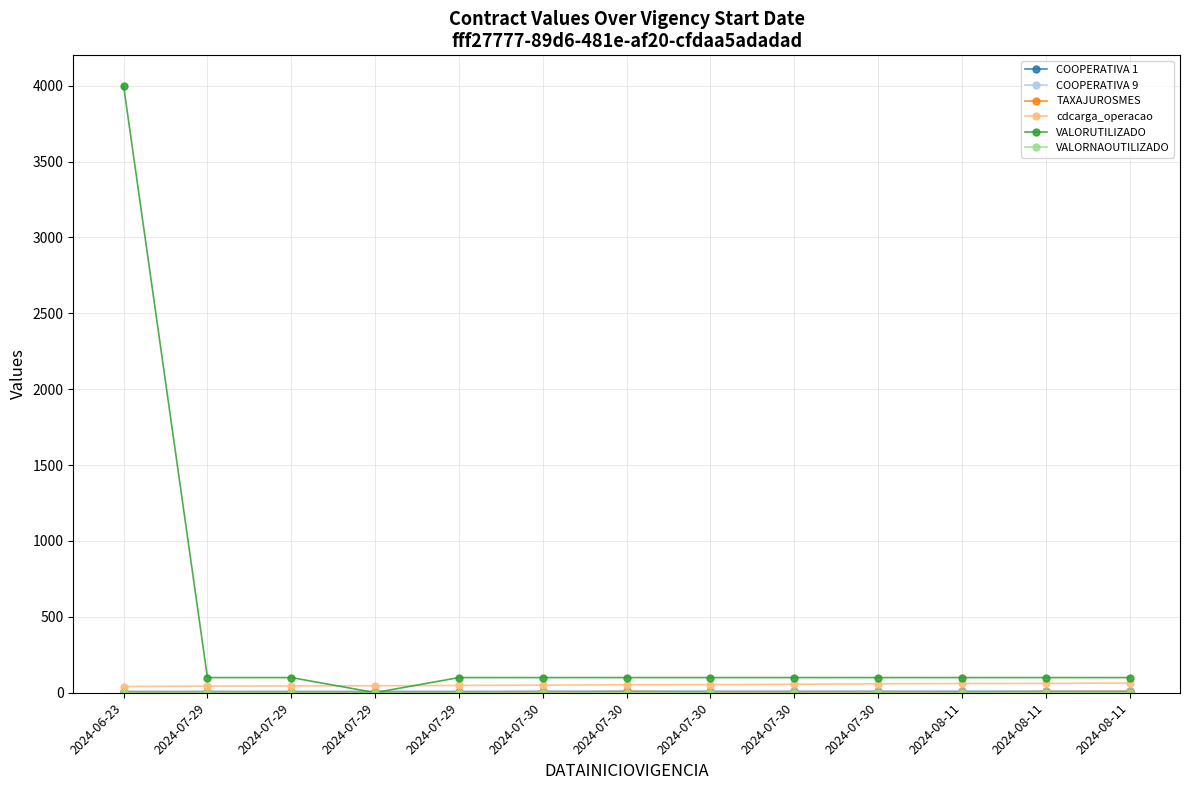

Is this an area chart (filled region under the line)?

No